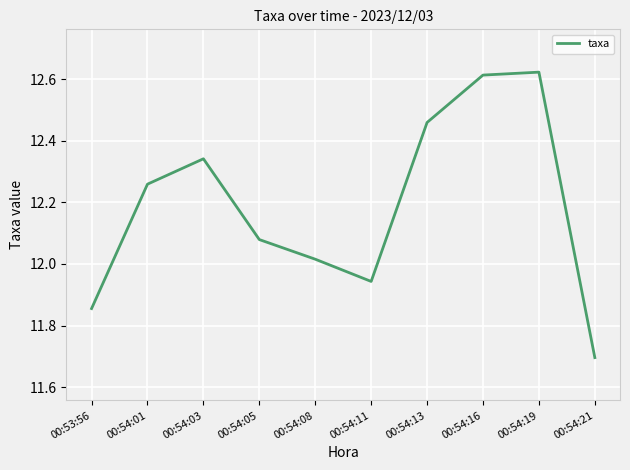

How many values exceed 12?

7